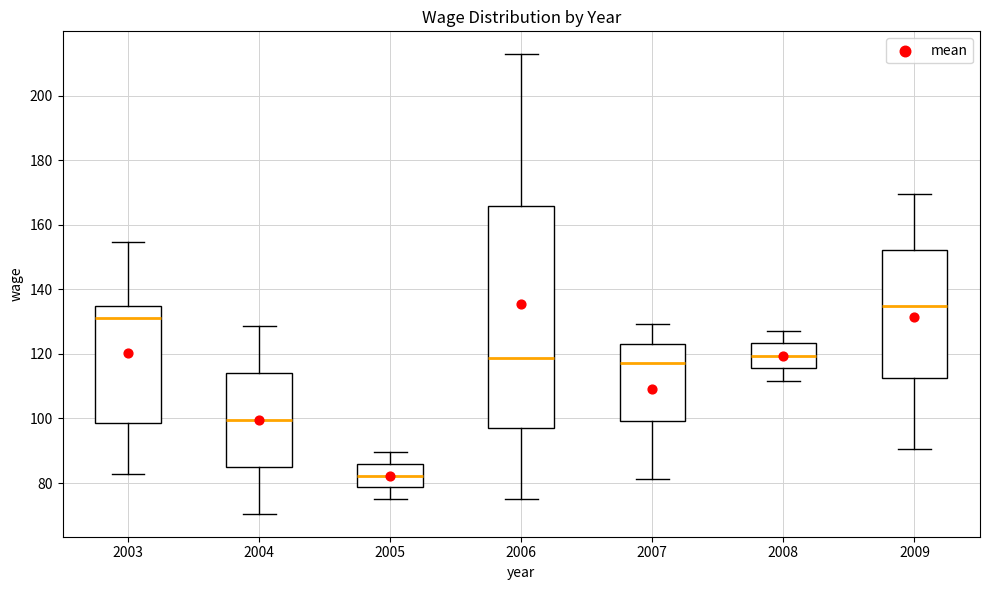

Where is the upper edge of the box at x = 2008 on the y-axis? The values are not printed on the chart, so give them approximately, as read against the axis.

124